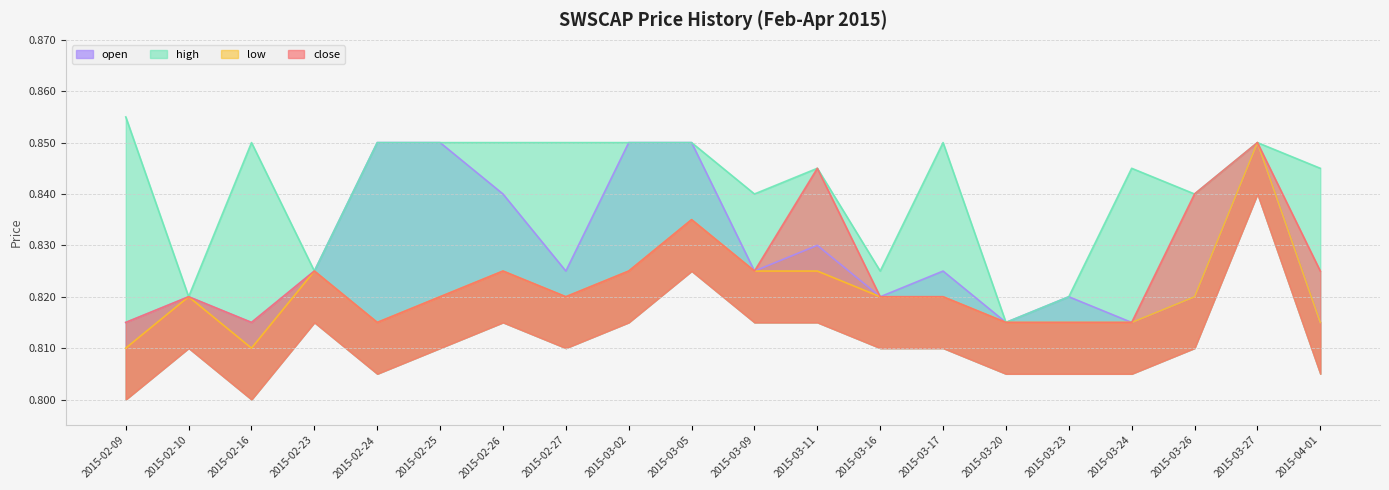

What is the label of the 20th point from the left?

2015-04-01